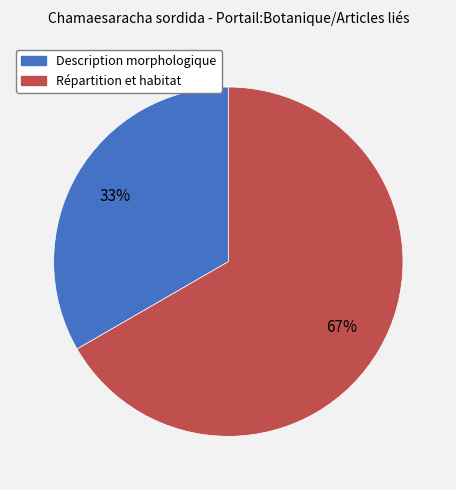

Does any single category account for the majority?

Yes